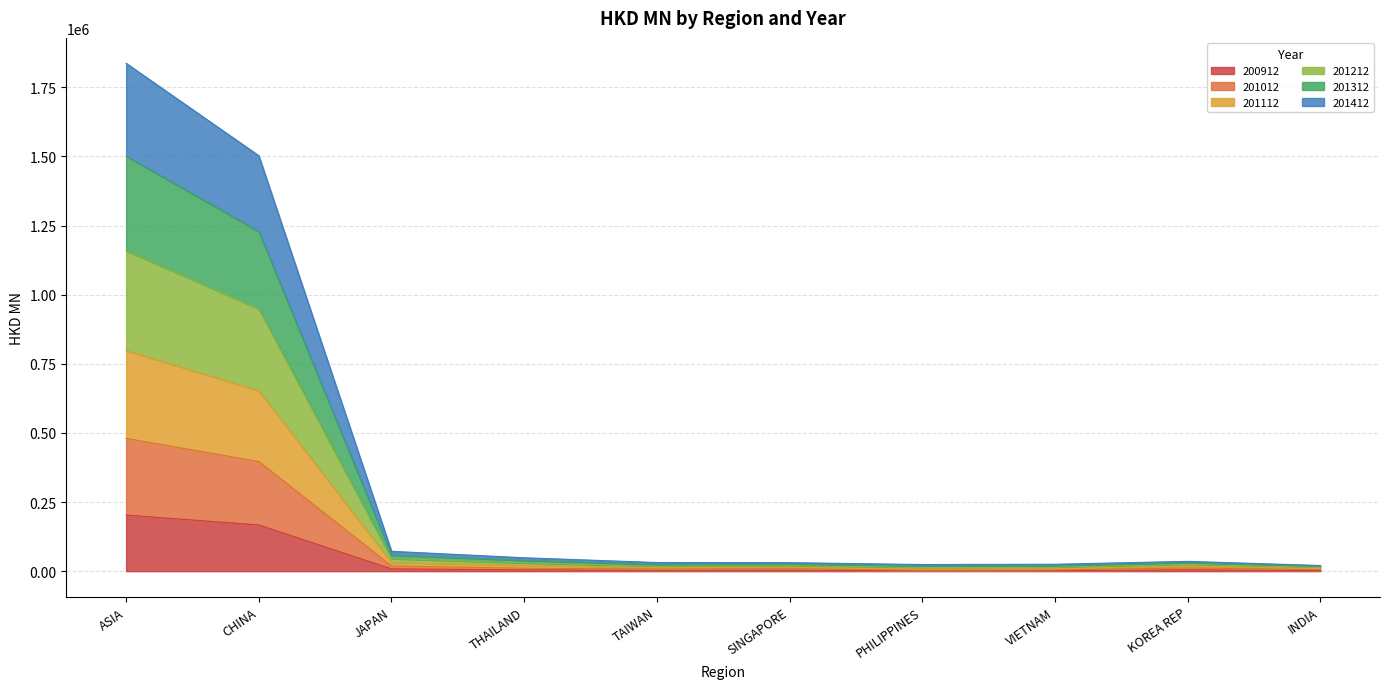

What is the maximum value for 200912?

202929.4